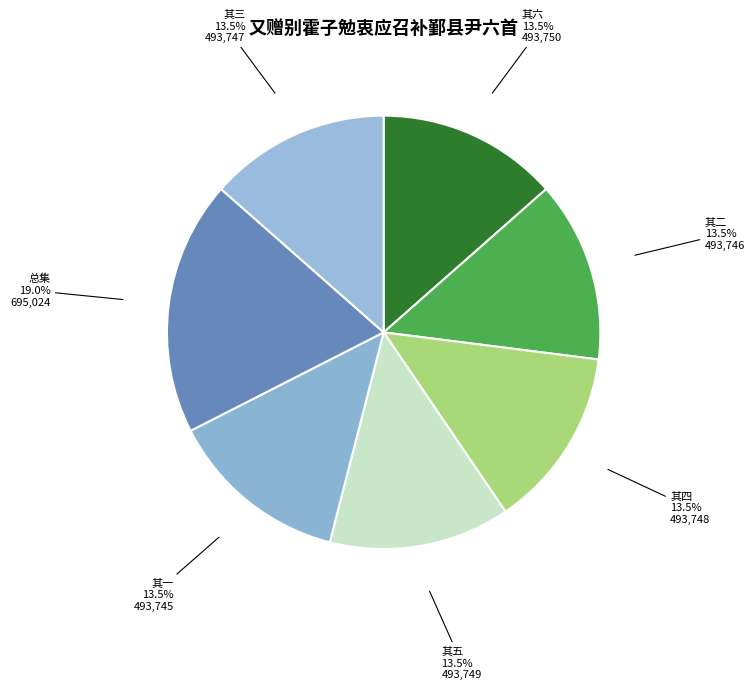

Count the number of slices in the pie.

7